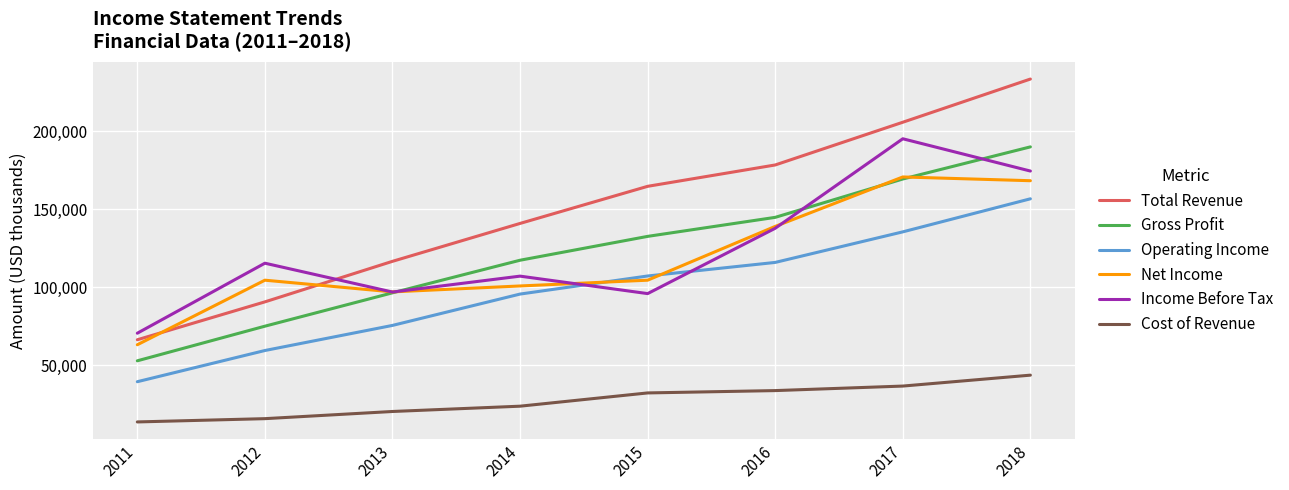

What is the approximate value of Gross Profit at 2013?

96300